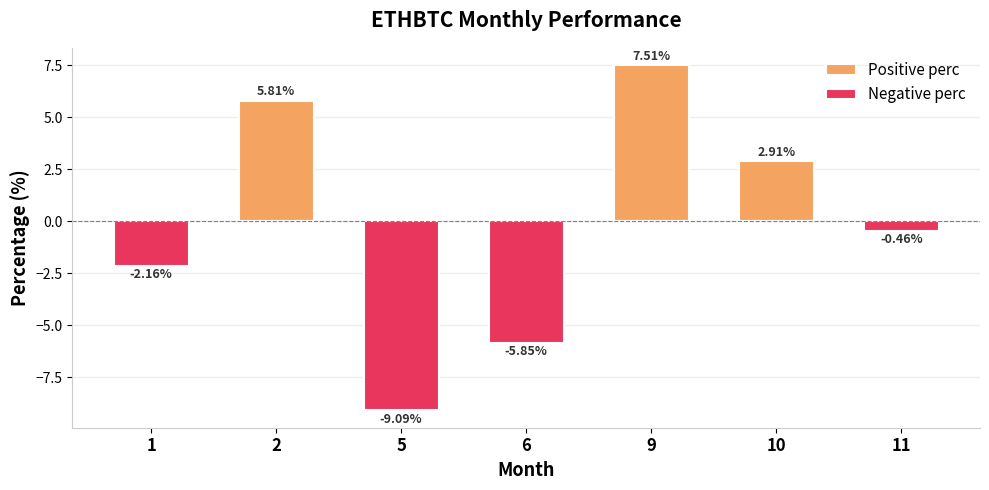

What is the difference between the maximum and minimum values in the Positive perc series?

7.5